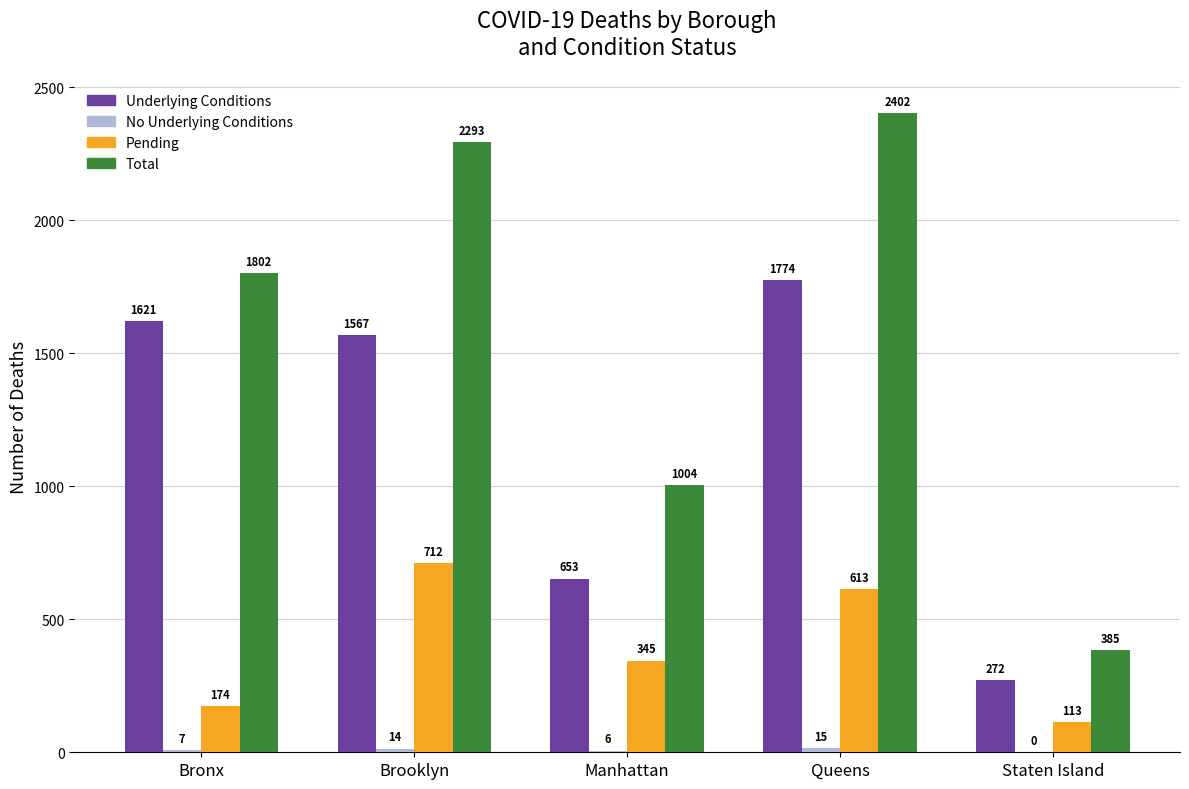

Which series has the largest total across all categories?

Total